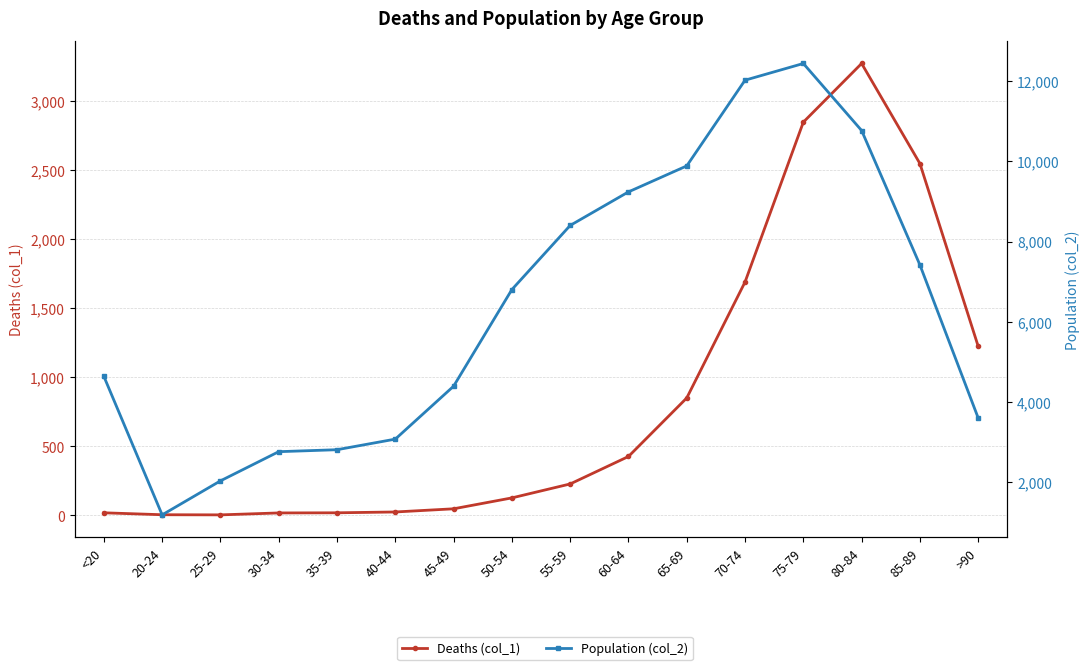

What is the sum of the Deaths (col_1) values at 60-64 and <20?

444